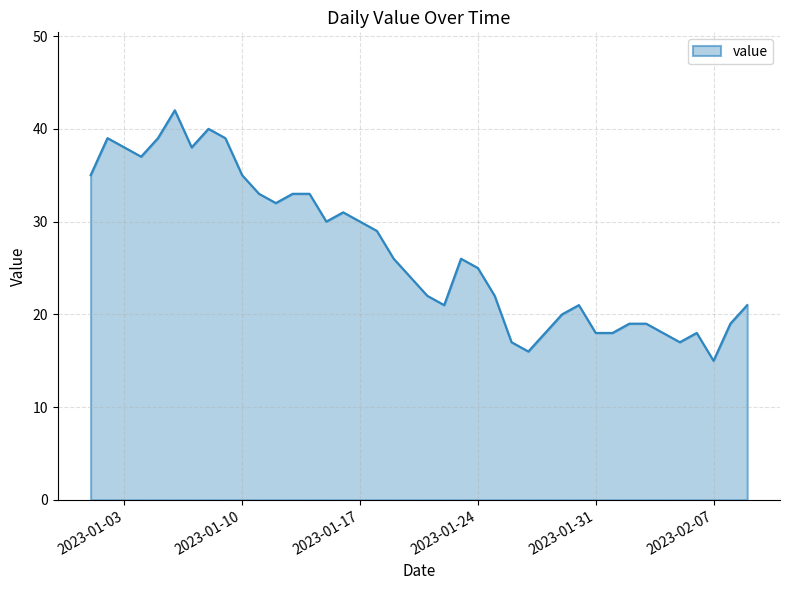

What is the greatest value displayed?

42